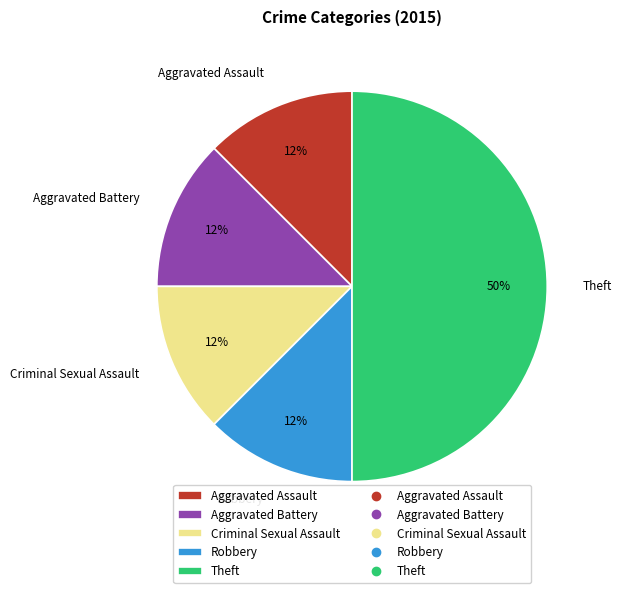

Is the sum of Robbery and Theft greater than half?

Yes